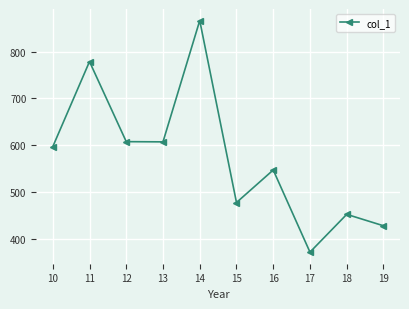

Between 18 and 12, which is larger?

12